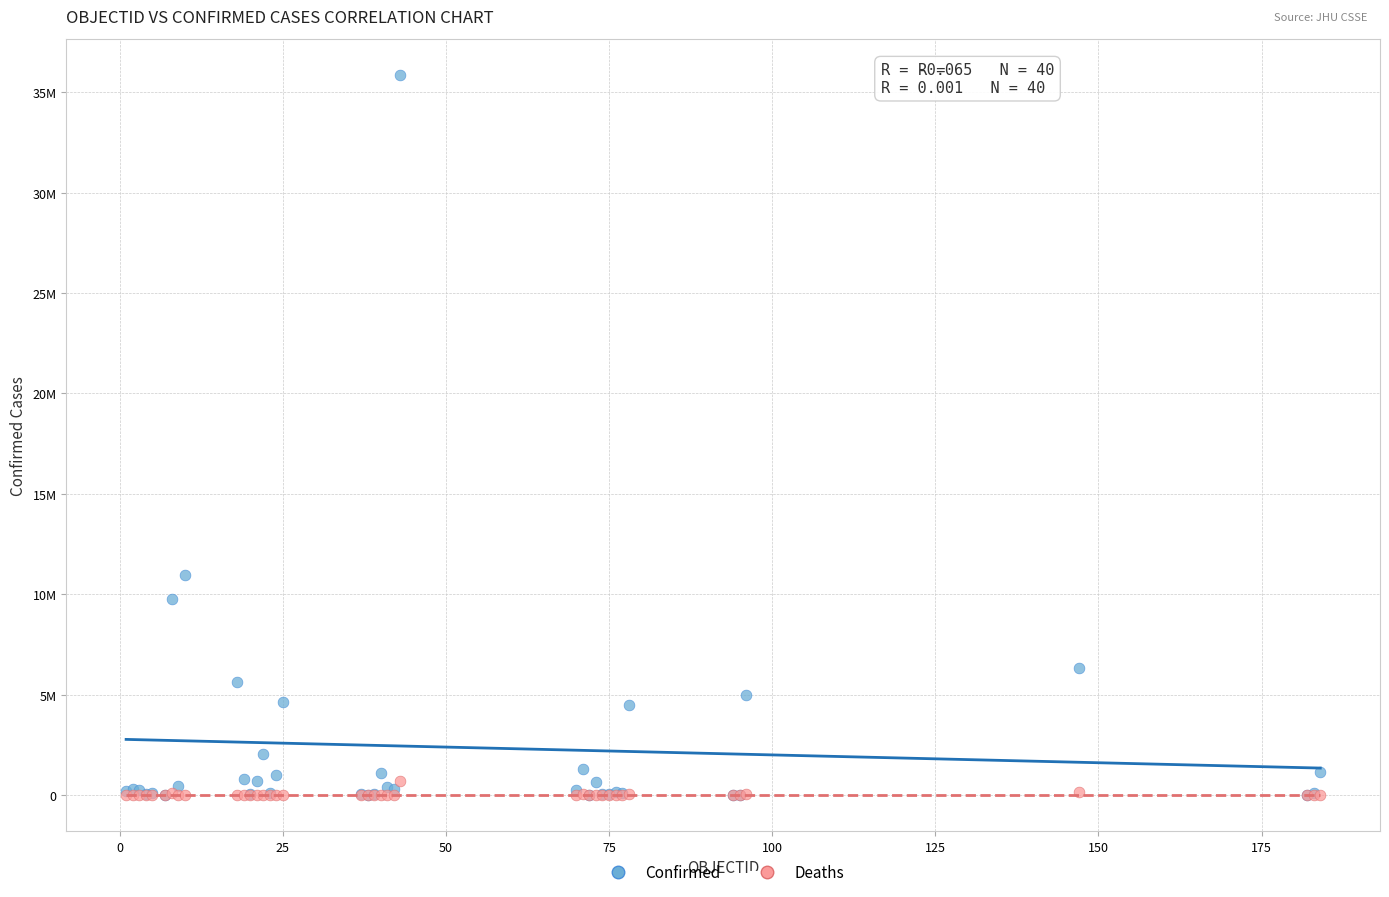

Which series has the largest Y range (max minus min)?

Confirmed